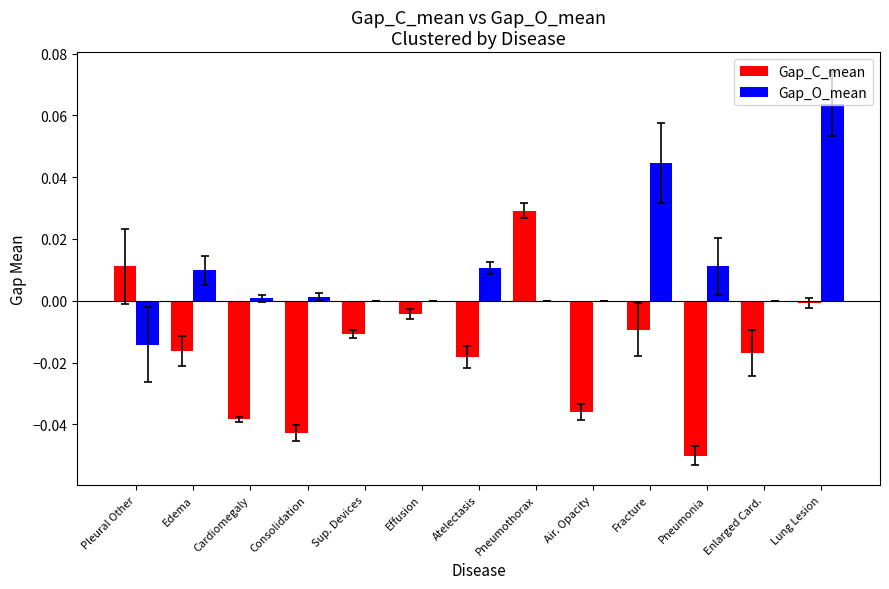

Are the bars grouped side by side (vs. stacked)?

Yes